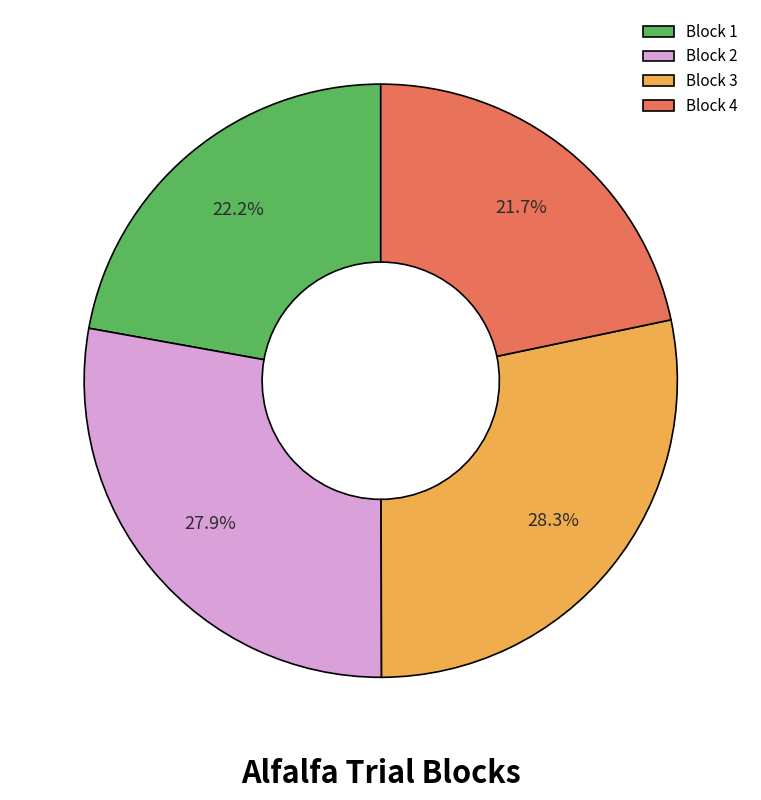

What portion of the pie excludes Block 2?

72.1%